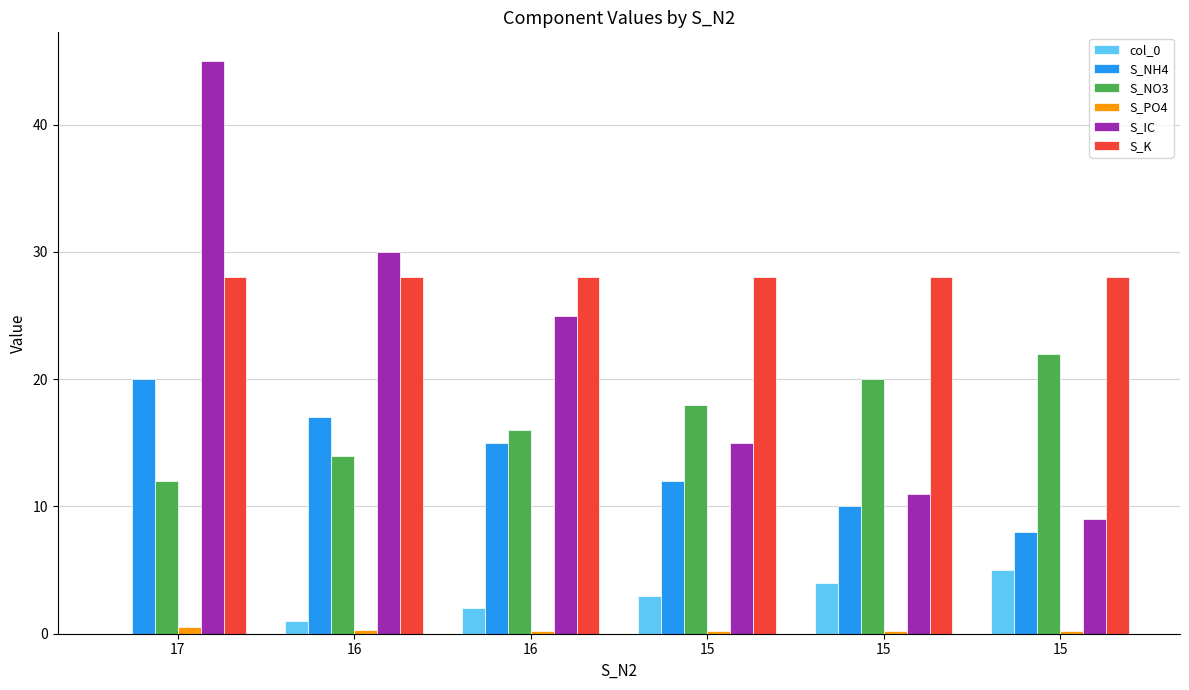

What is the spread (max minus min) of values at 15?

27.8